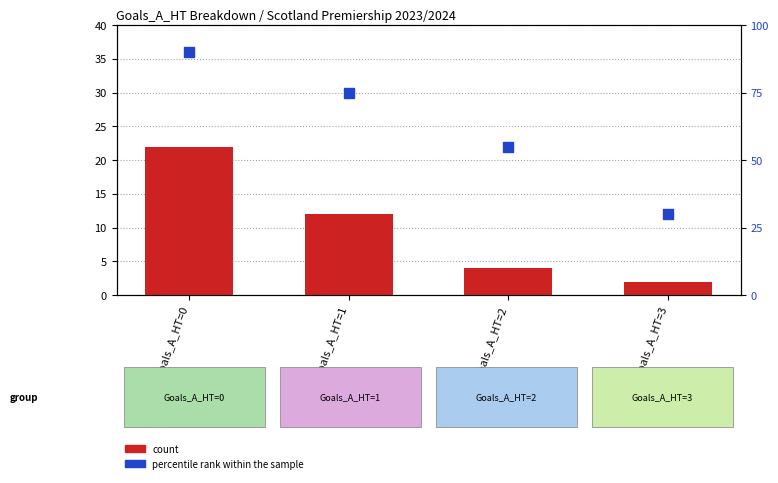

Which series reaches the maximum Y coordinate?

percentile rank within the sample